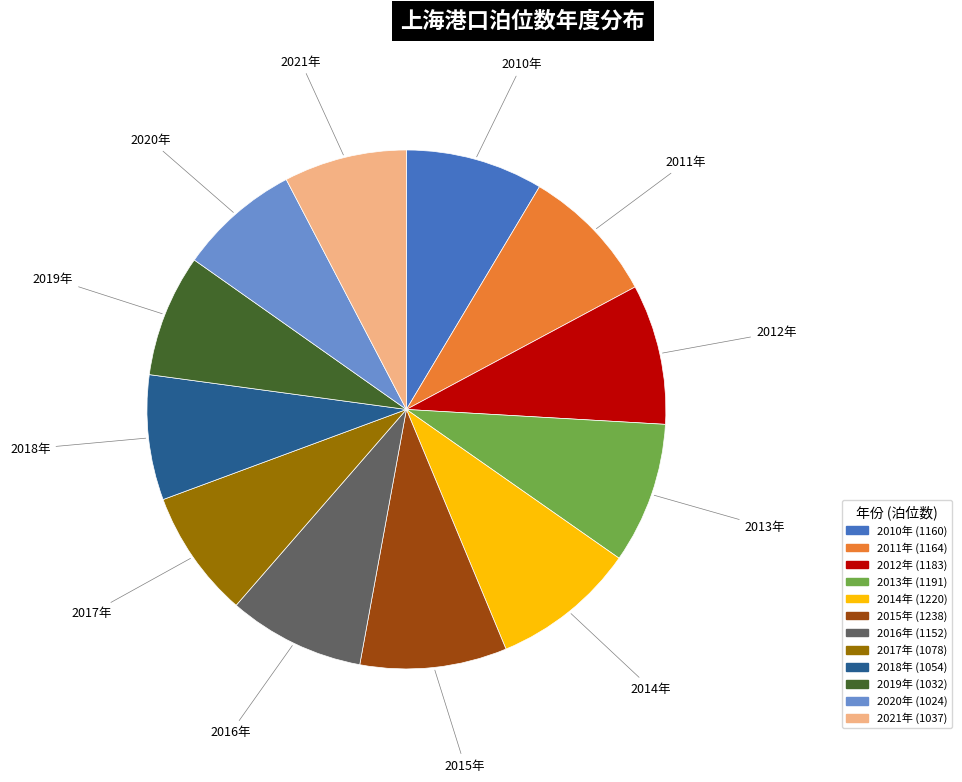

Do 2020年 and 2018年 together represent more than half of the pie?

No